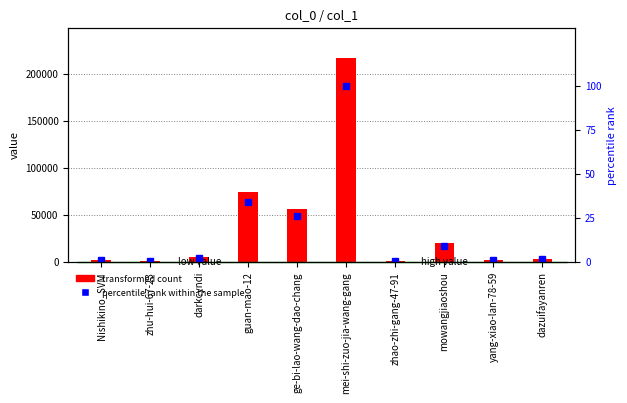

Which has a higher value, mei-shi-zuo-jia-wang-gang or yang-xiao-lan-78-59?

mei-shi-zuo-jia-wang-gang